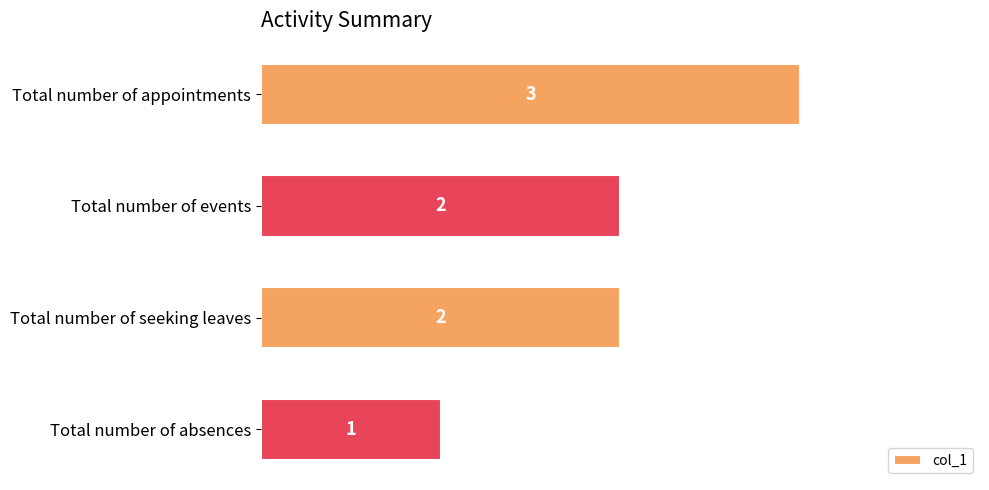

What is the minimum value shown in the chart?

1